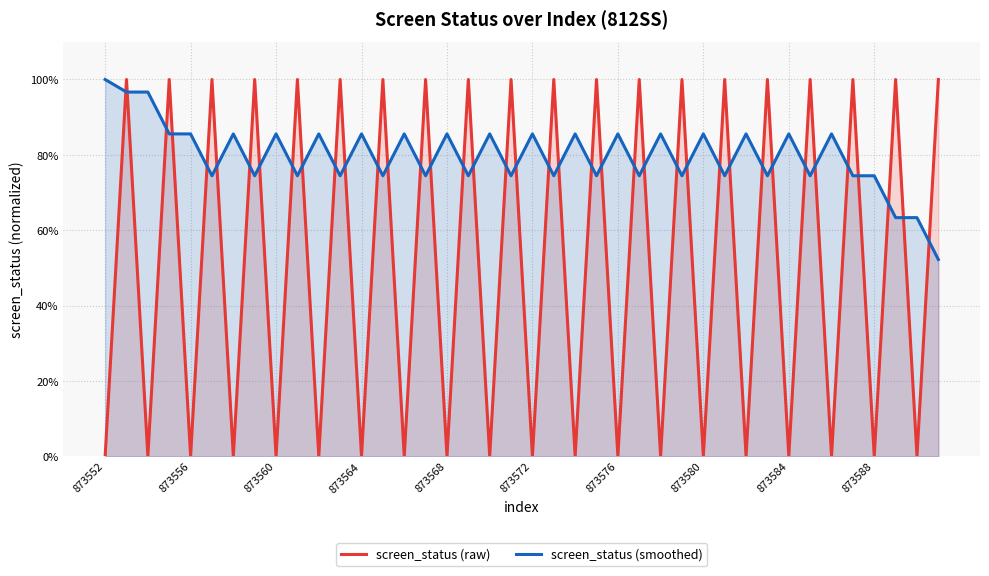

How many intersections are there between screen_status (raw) and screen_status (smoothed)?

39